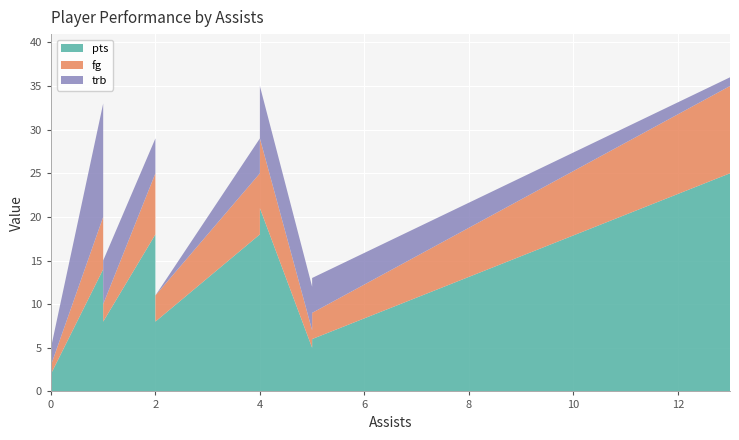

Reading left to right, list all the values displayed in this chart.

pts: Porter=18	Beal=18	Wall=25	Morris=16	Gortat=10	Oubre=10	Thornton=11	Burke=8	Smith=2	Nicholson=0	Satoransky=0	Kilpatrick=21	Booker=14	Lopez=25	Bogdanovic=18	Whitehead=6	Harris=8	Hollis-Jefferson=5	Foye=8	Hamilton=2	Bennett=6
fg: Porter=7	Beal=7	Wall=10	Morris=5	Gortat=5	Oubre=3	Thornton=4	Burke=3	Smith=1	Nicholson=0	Satoransky=0	Kilpatrick=8	Booker=6	Lopez=8	Bogdanovic=5	Whitehead=3	Harris=2	Hollis-Jefferson=2	Foye=3	Hamilton=1	Bennett=2
trb: Porter=4	Beal=4	Wall=1	Morris=5	Gortat=12	Oubre=5	Thornton=3	Burke=0	Smith=1	Nicholson=0	Satoransky=0	Kilpatrick=6	Booker=13	Lopez=6	Bogdanovic=3	Whitehead=4	Harris=5	Hollis-Jefferson=5	Foye=4	Hamilton=2	Bennett=2